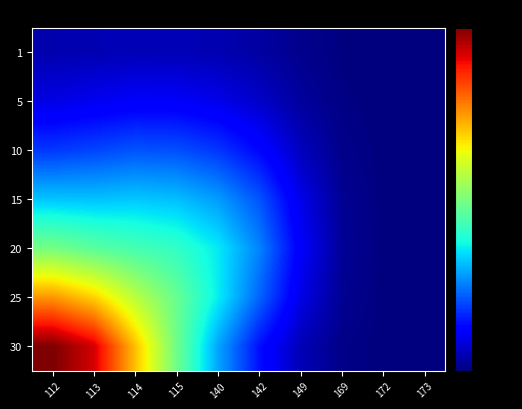

What is the spread (max minus min) of values at 140?

19565.7